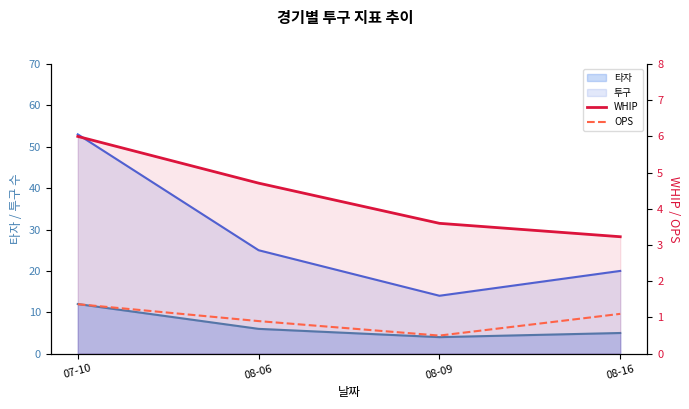

Where is OPS nearest to the value 0?

08-09